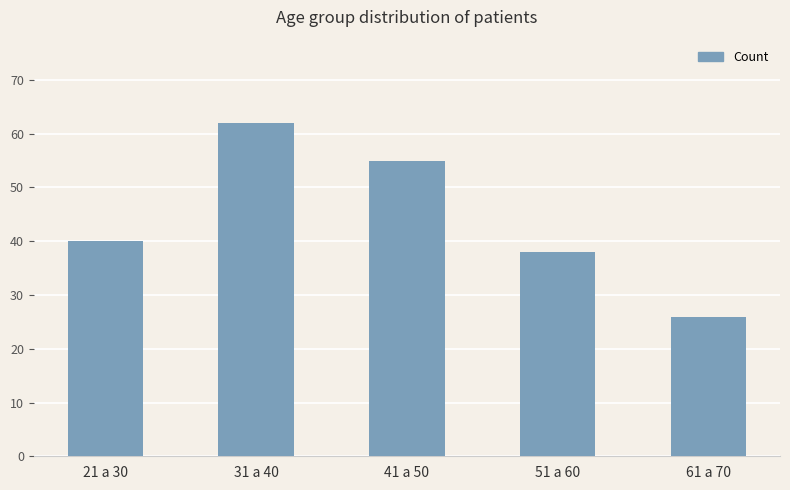

At which category does the chart reach its peak across all series?

31 a 40